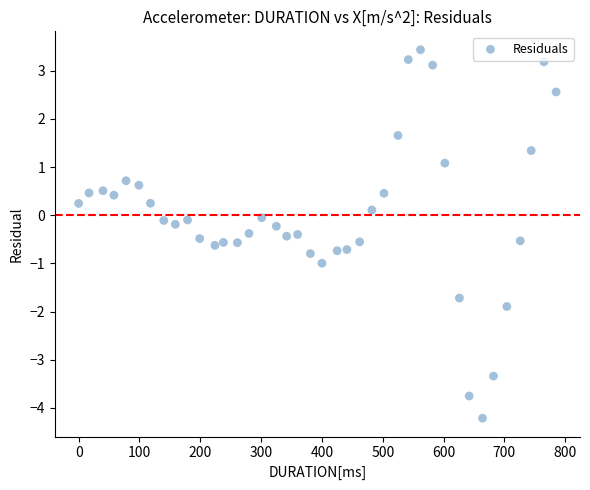

What is the range of X values (max minus min)?

785.0